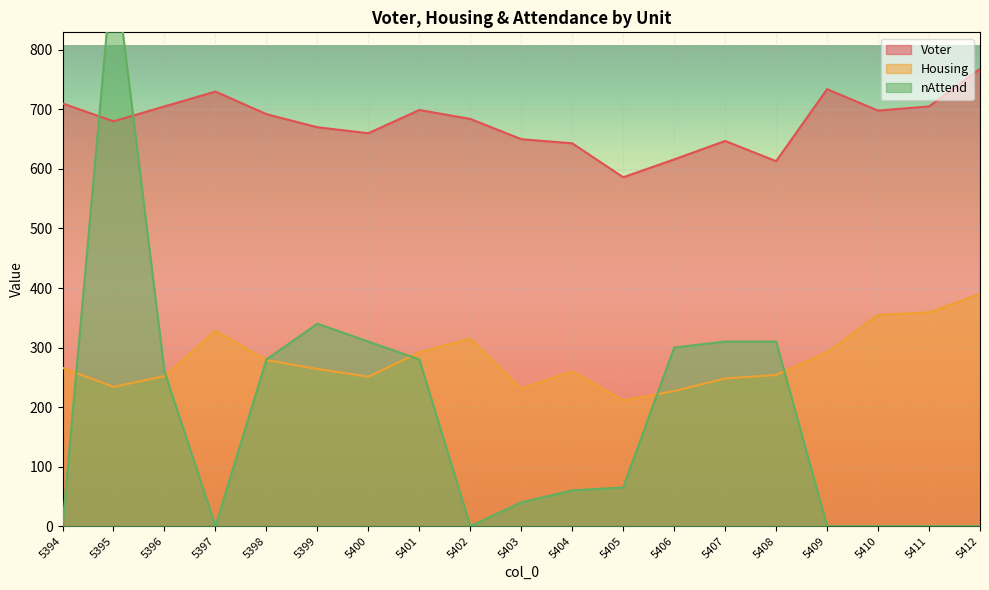

How many interior local valleys does the nAttend series have?

2